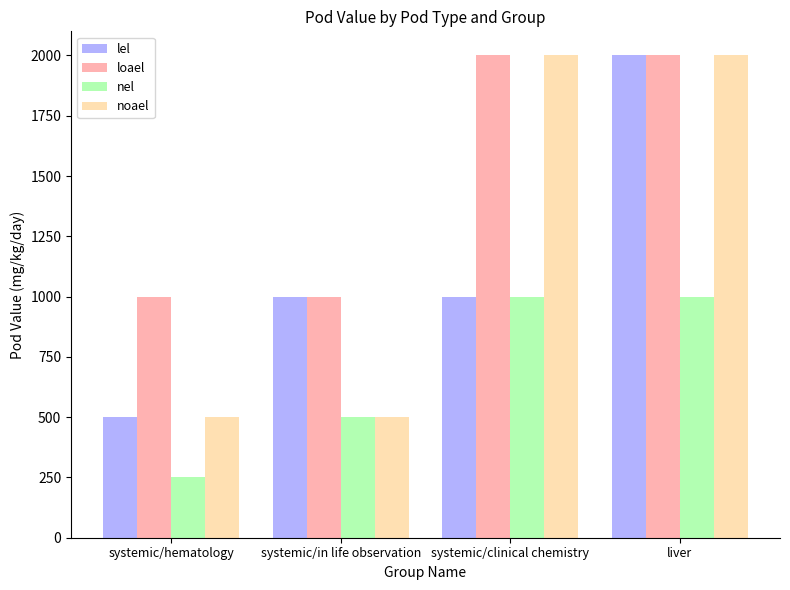

Count the lel values in the range 1000 to 2000.

3